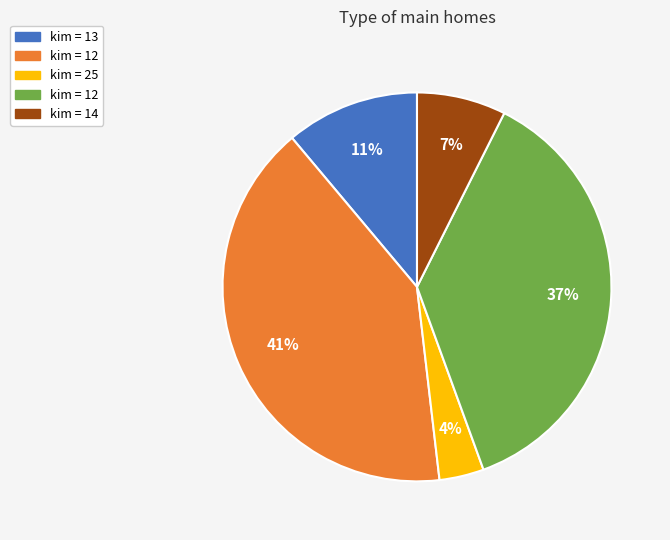

How many slices are in this pie chart?

5